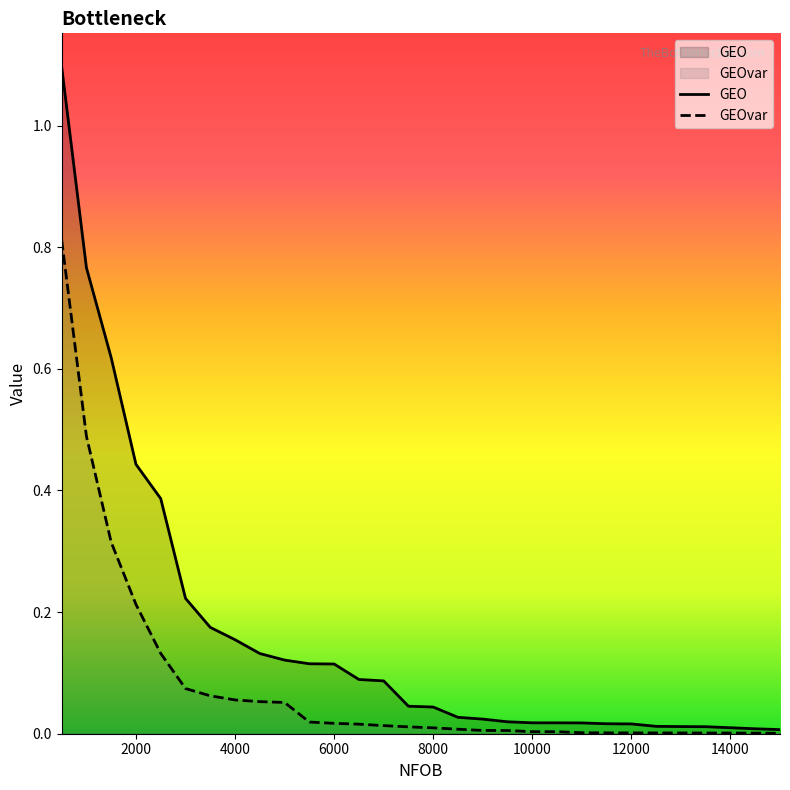

Which series has the widest spread of values?

GEO